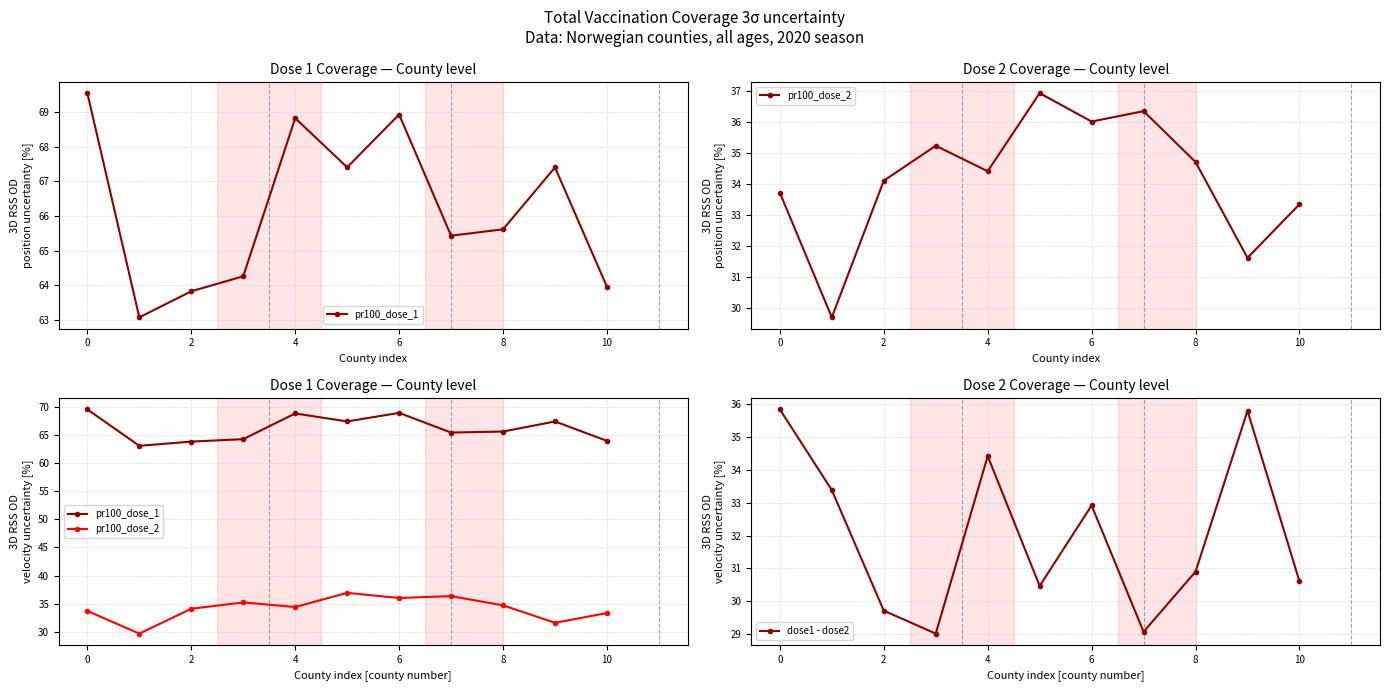

At which category does dose1 - dose2 reach its first local peak?

4